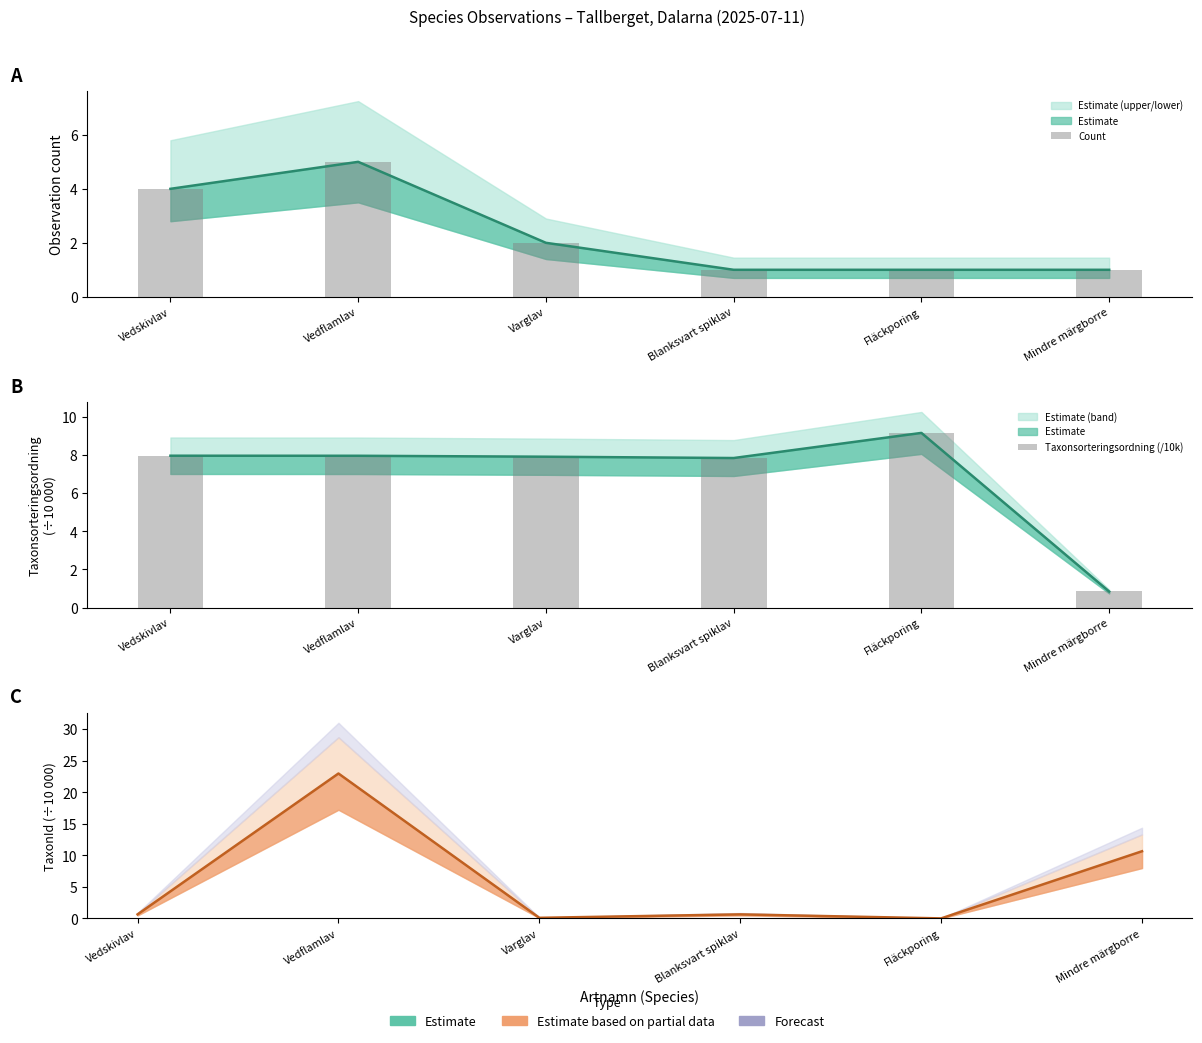

Rank the series by their average value, from lowest to highest.

Count, Taxonsorteringsordning (/10k)